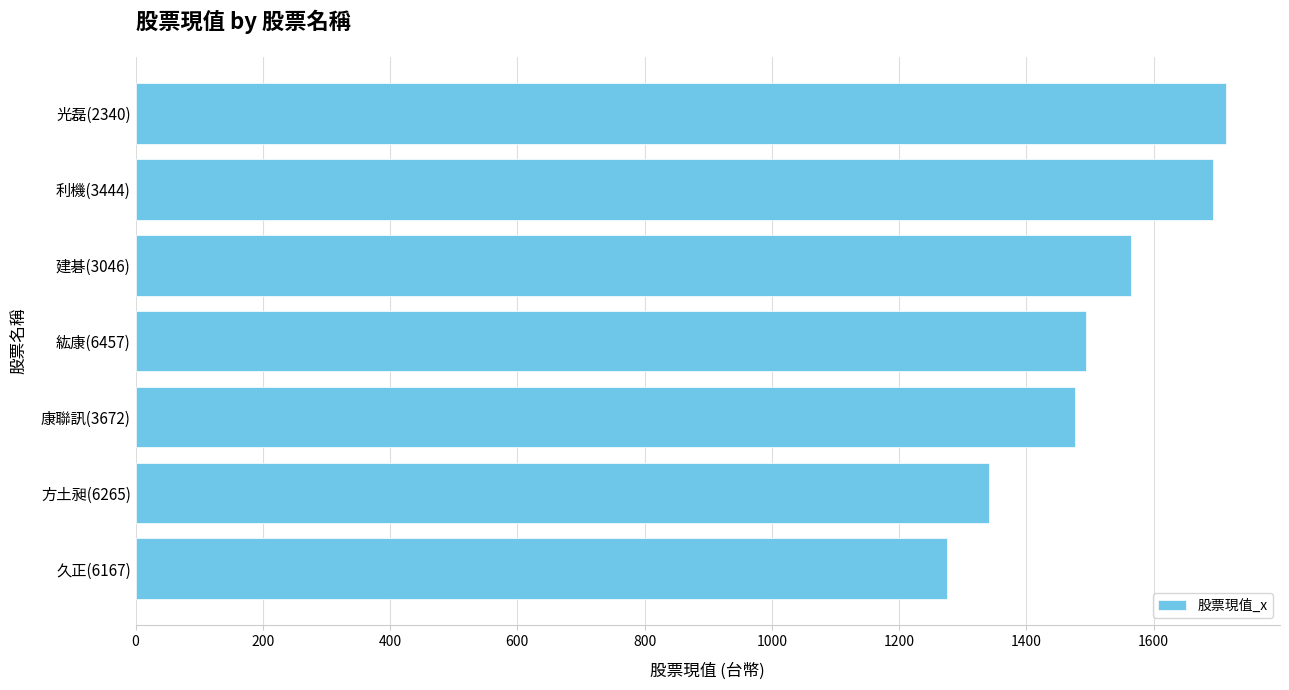

How many data points does each series have?

7